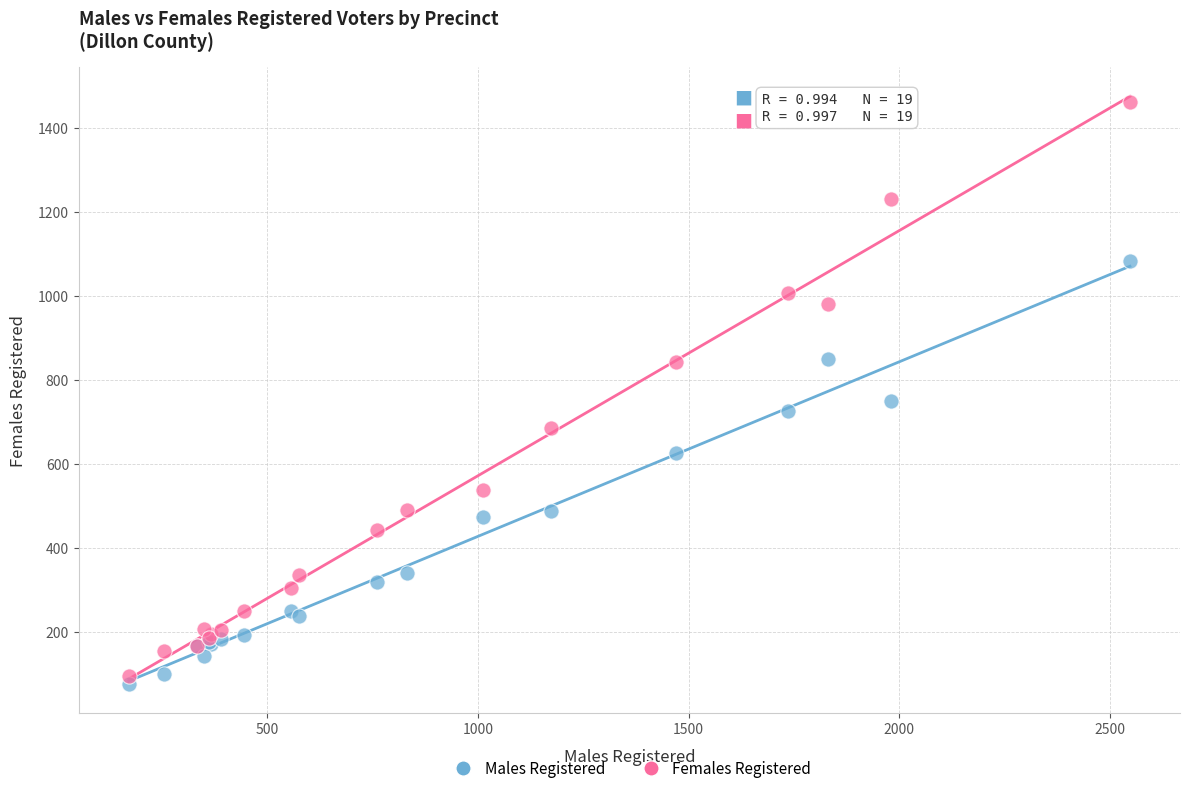

Which series reaches the maximum Y coordinate?

Females Registered